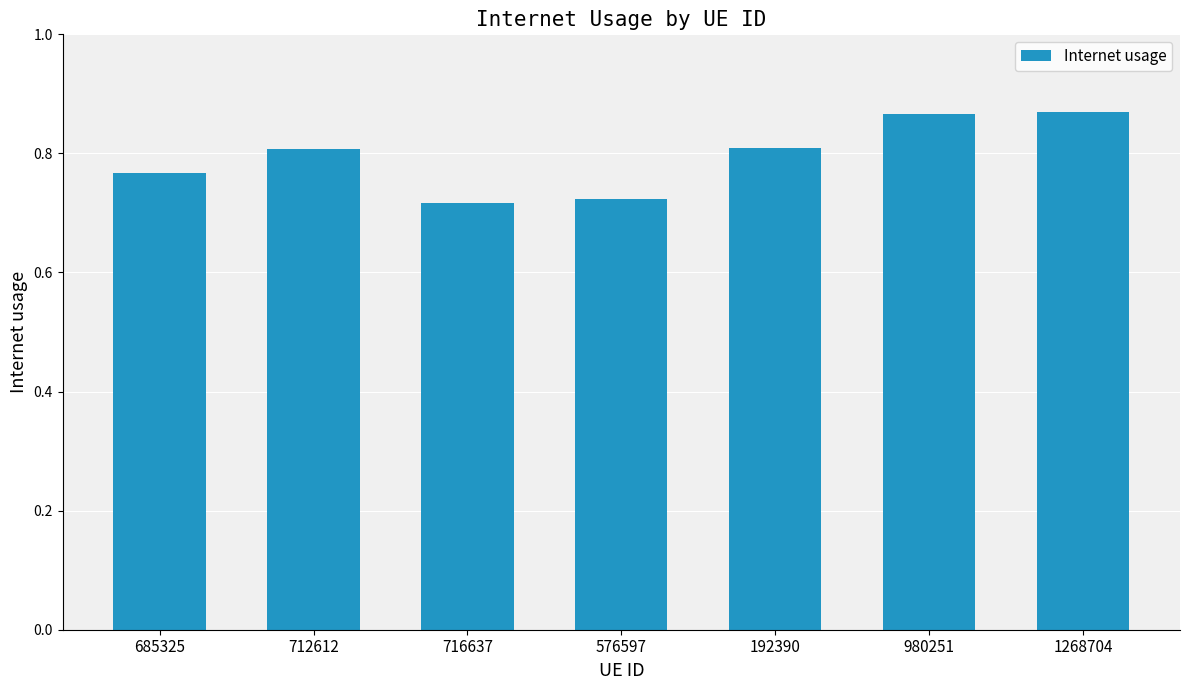

How many values are between 0 and 1?

7